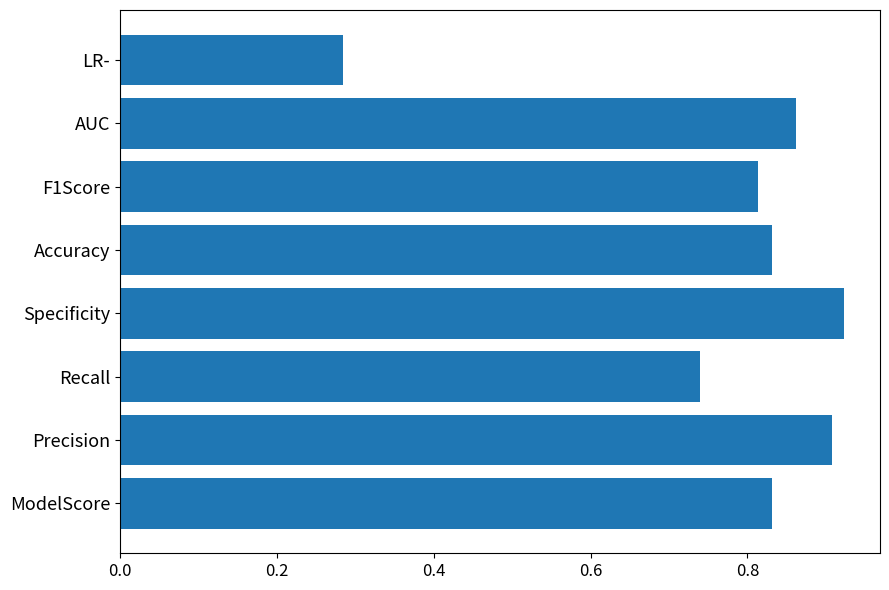

What is the sum of all values?

6.2